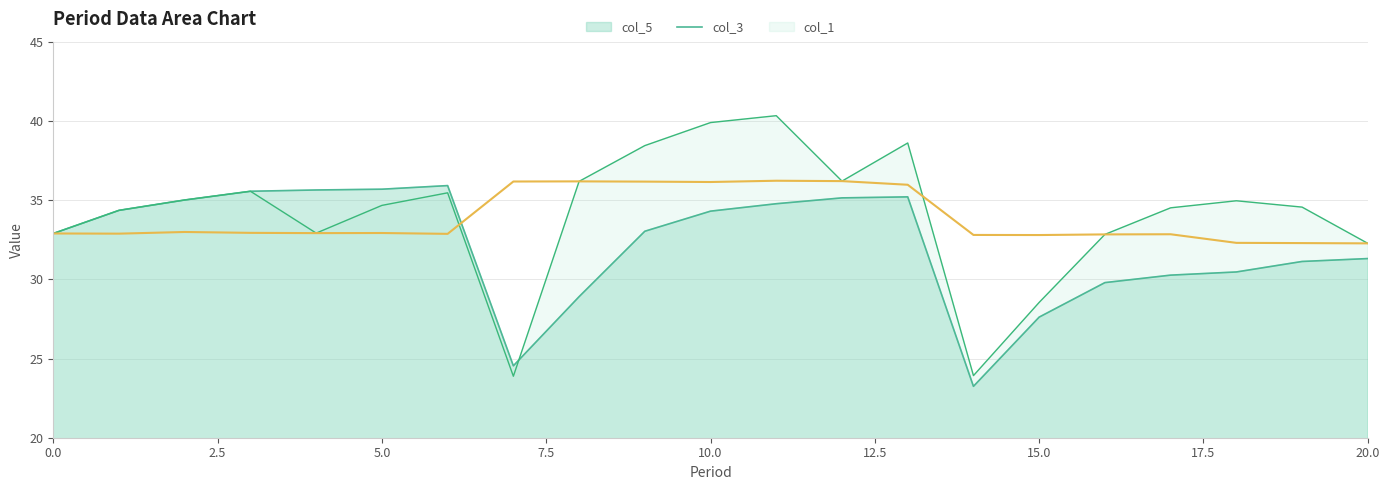

Which series has the widest spread of values?

col_3